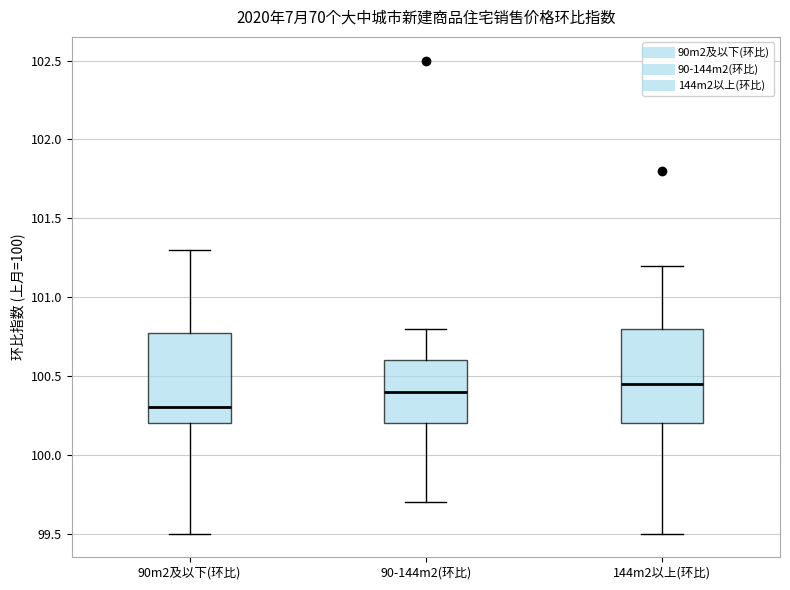

Reading left to right, read every box against the y-axis: the position of its median line, the range the box covers, and the ends of its whiskers. The values are not printed on the chart, so give them approximately, as read against the axis.

90m2及以下(环比): median 100.30, box 100.20 to 100.80, whiskers 99.50 to 101.30
90-144m2(环比): median 100.40, box 100.20 to 100.60, whiskers 99.70 to 100.80
144m2以上(环比): median 100.45, box 100.20 to 100.80, whiskers 99.50 to 101.20